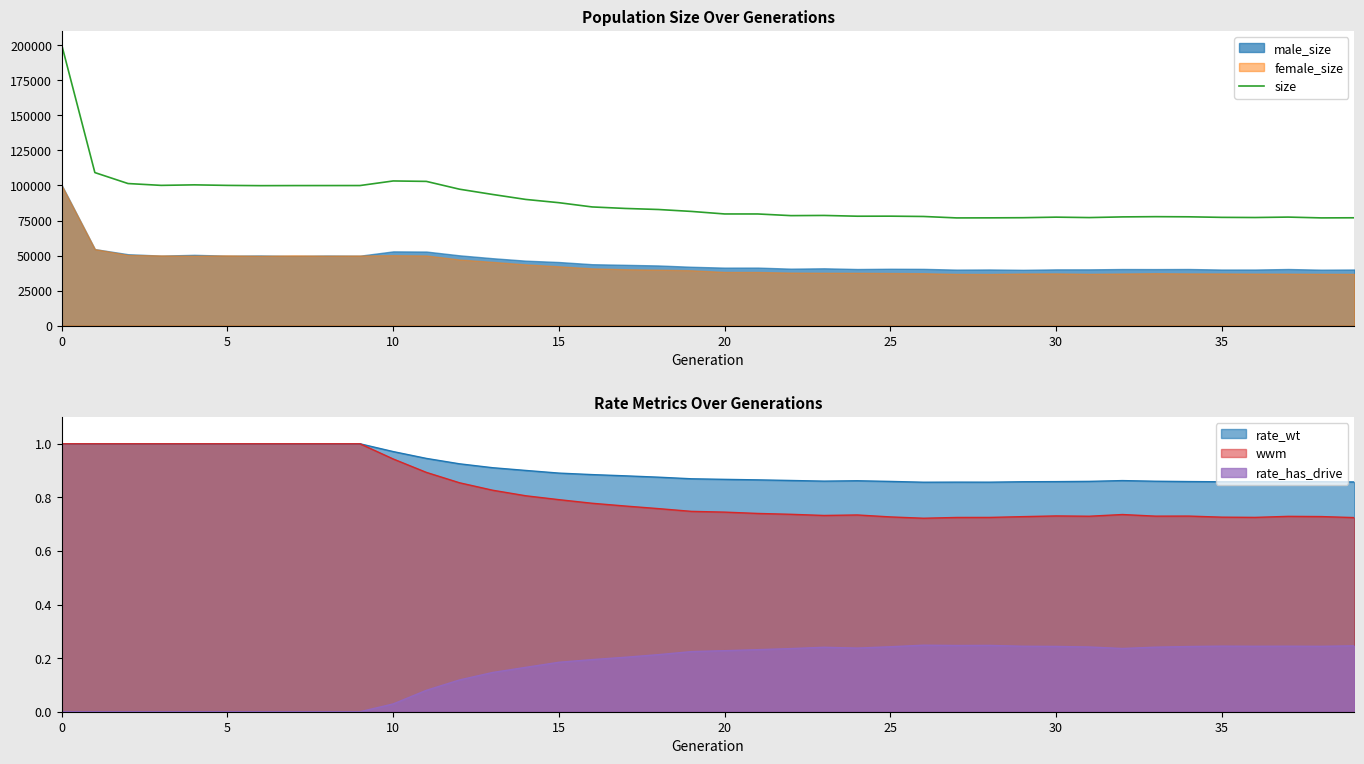

What is the highest value of the size series?

200319